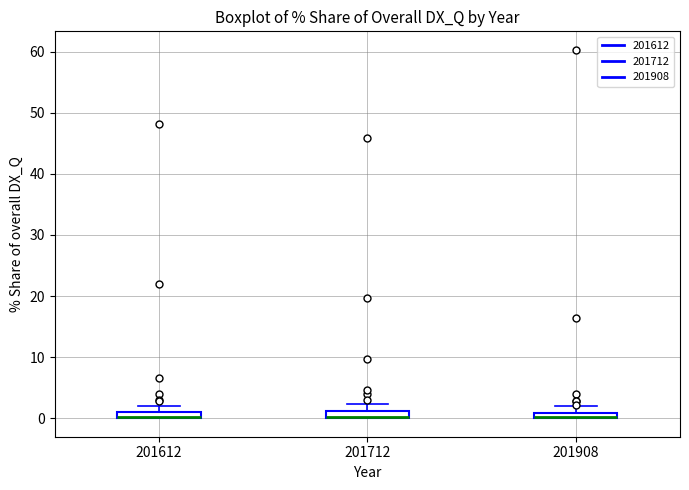

Where is the upper edge of the box at x = 201712 on the y-axis? The values are not printed on the chart, so give them approximately, as read against the axis.

1